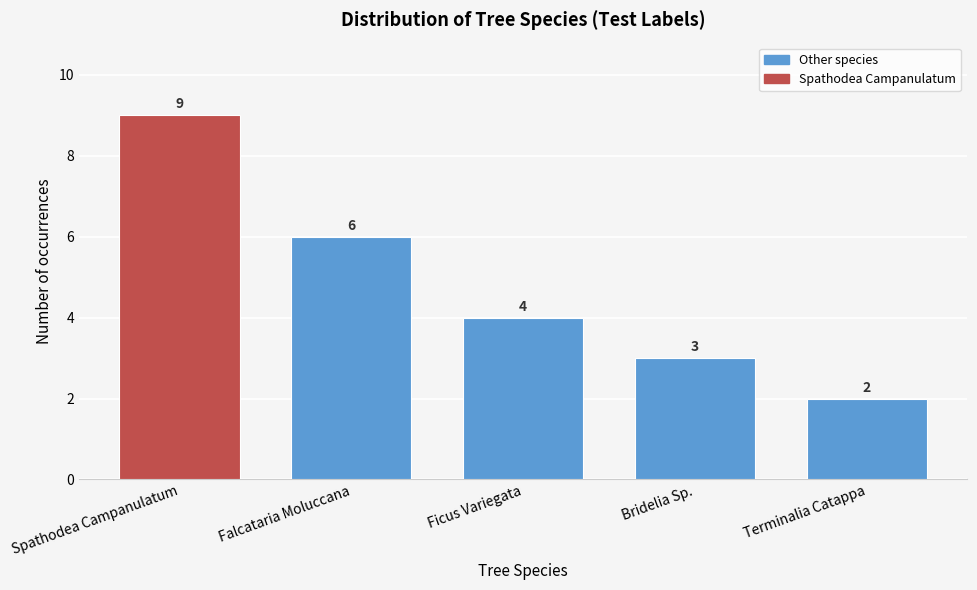

Reading right to left, what are all the values shown in this chart?

2	3	4	6	9